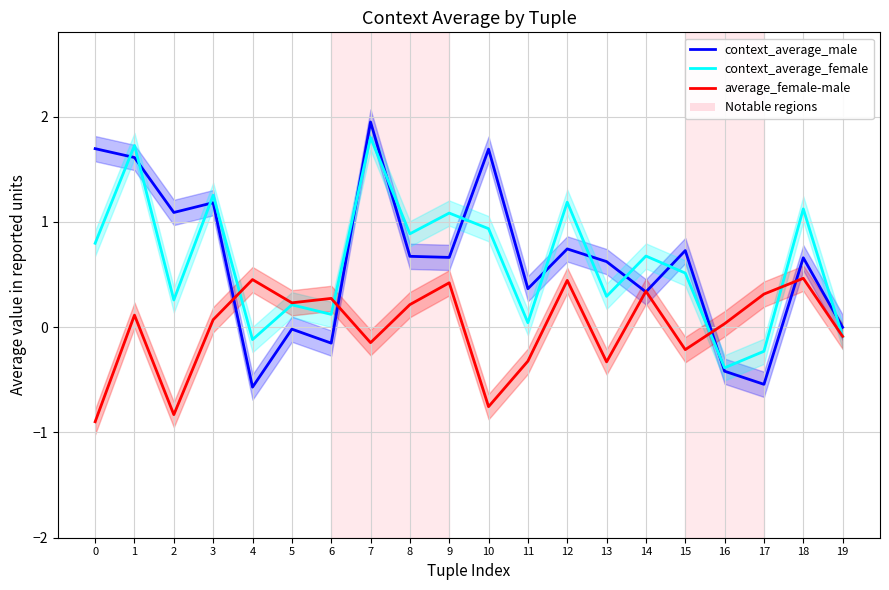

How many interior local peaks does the context_average_male series have?

7